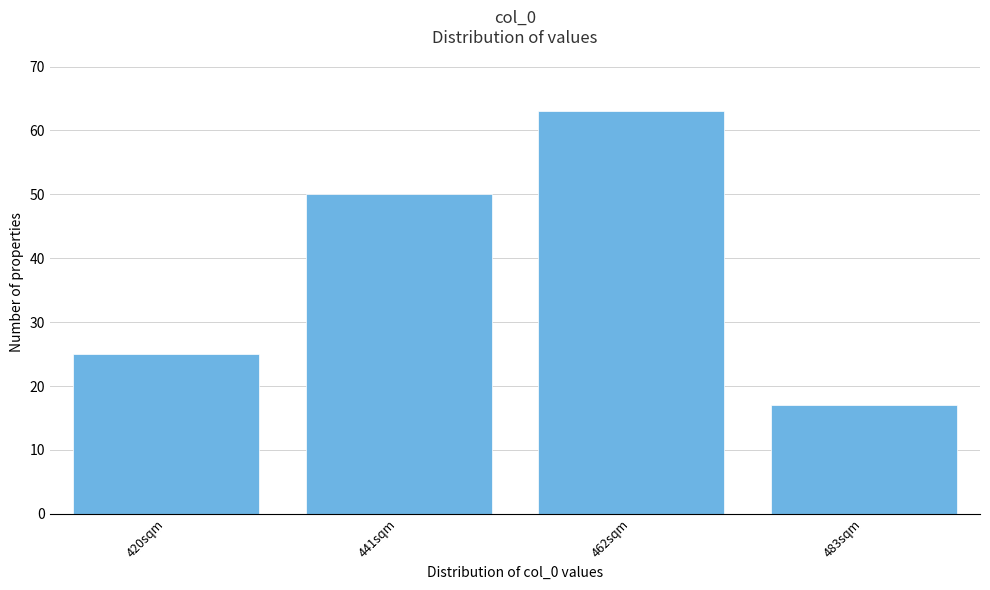

Reading left to right, extract all data points from this chart.

420sqm=25	441sqm=50	462sqm=63	483sqm=17